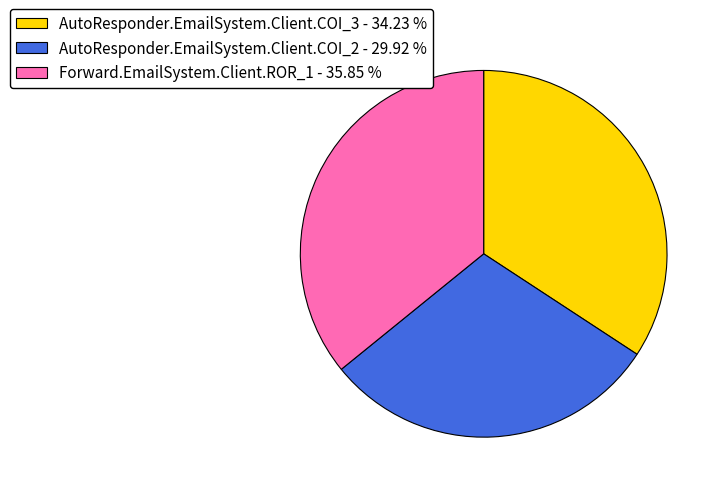

Combined, do AutoResponder.EmailSystem.Client.COI_3 and AutoResponder.EmailSystem.Client.COI_2 account for over 50%?

Yes